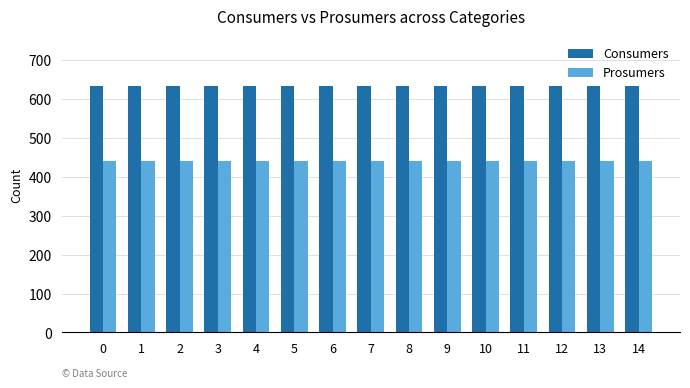

Read the Prosumers value at 8.

440